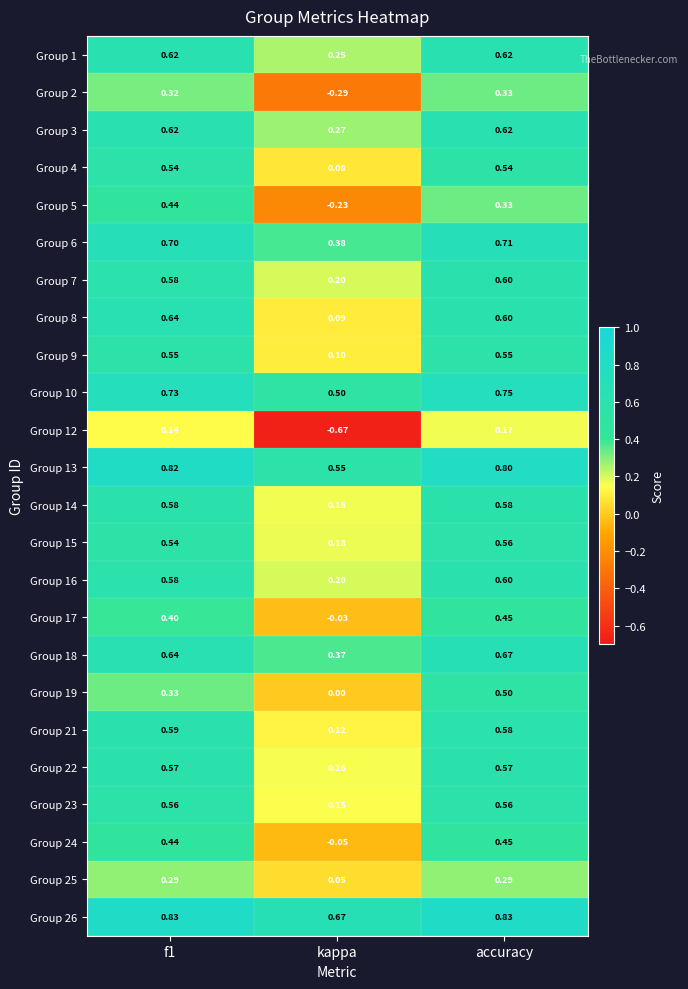

Between f1 and accuracy, which series saw the biggest shift?

Group 19